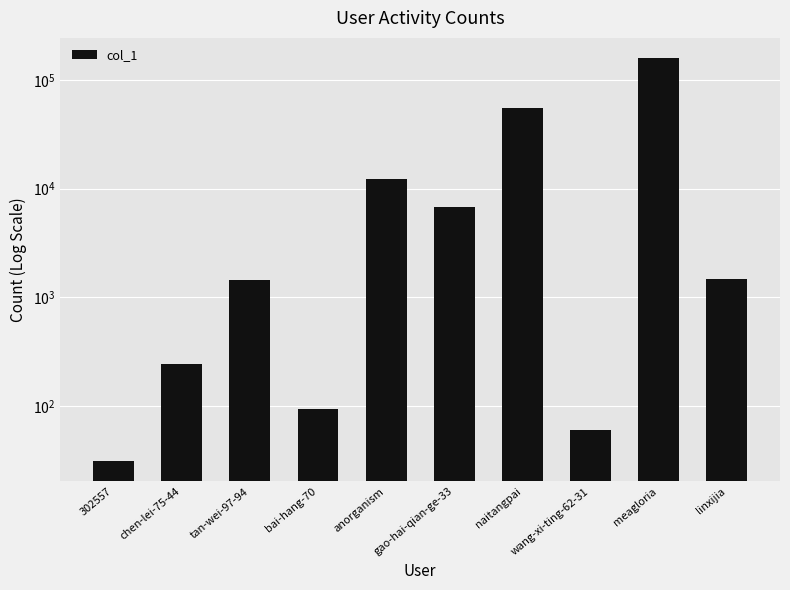

The chart shows a value of 2561 at tan-wei-97-94. True or false?

False